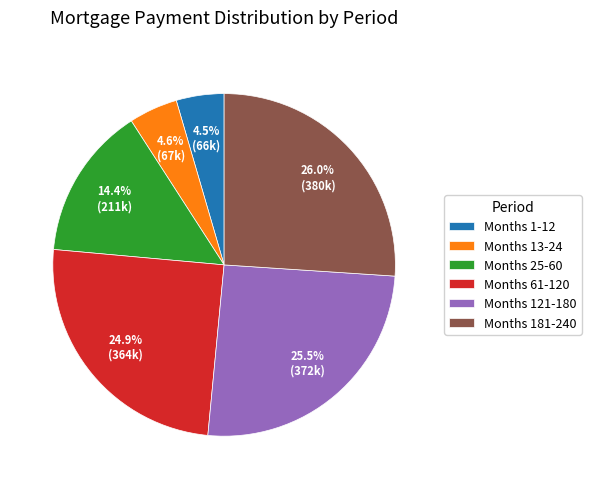

Between Months 121-180 and Months 61-120, which is larger?

Months 121-180